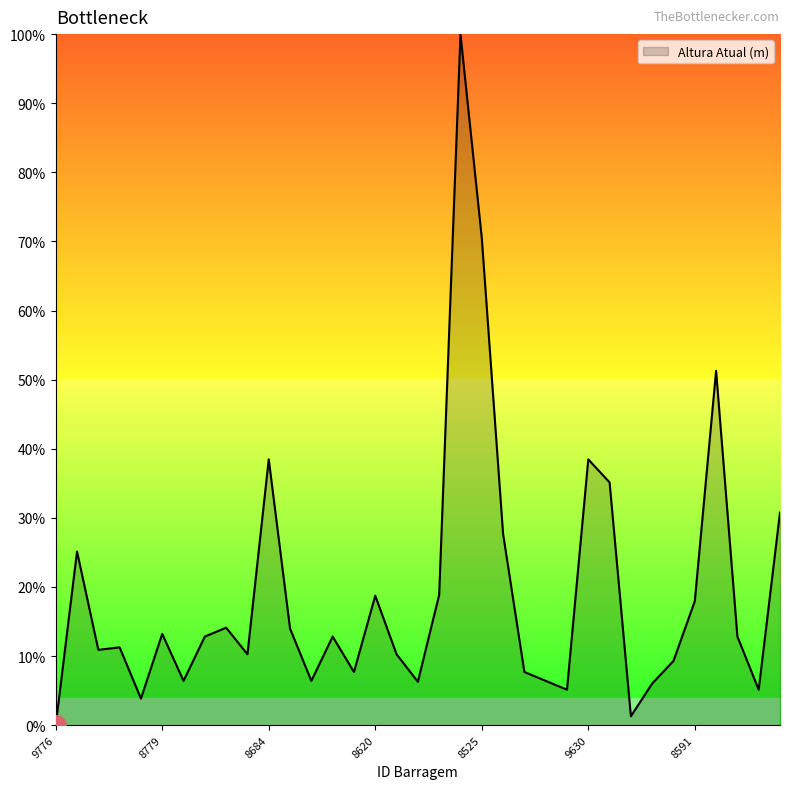

How many positive values are there?

34